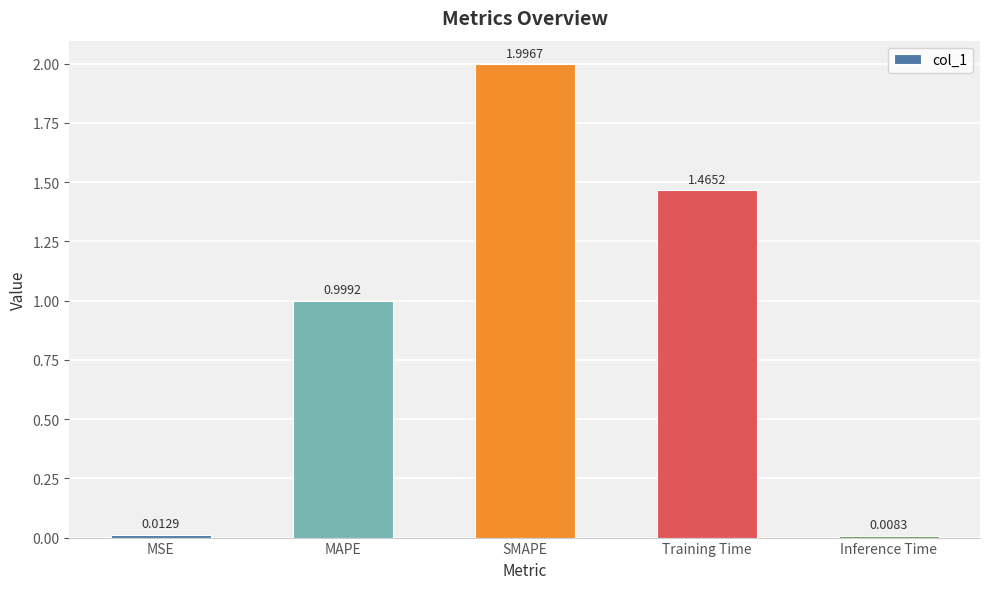

What is the sum of all values?

4.5